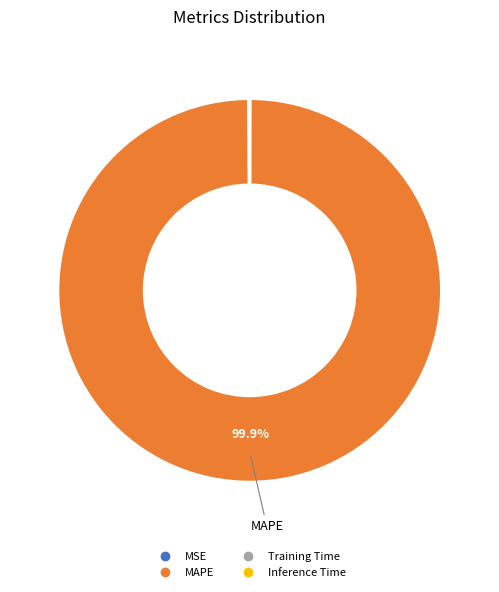

Which slice is the largest?

MAPE